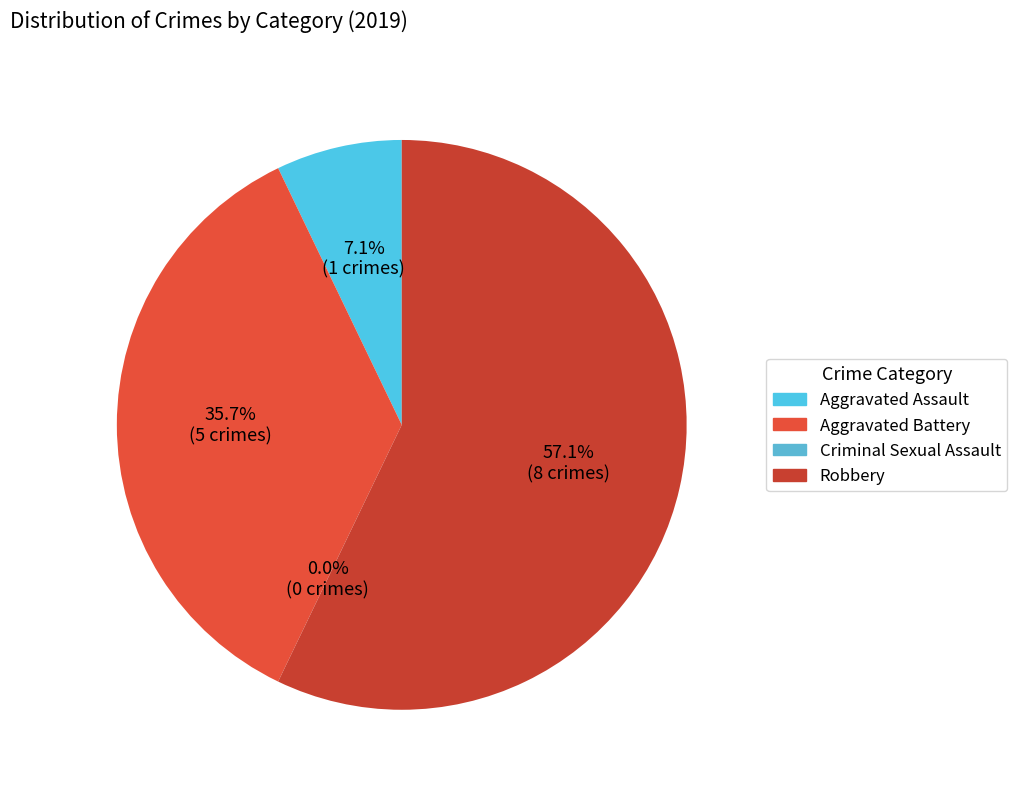

What is the majority slice?

Robbery